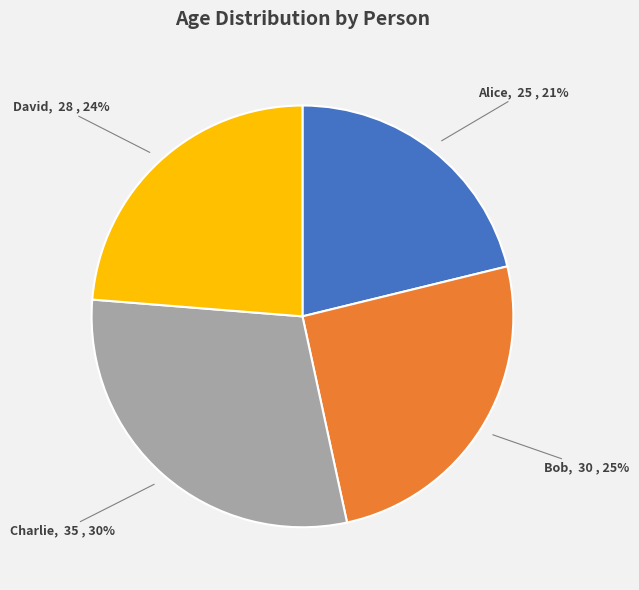

Between Bob and Charlie, which is larger?

Charlie